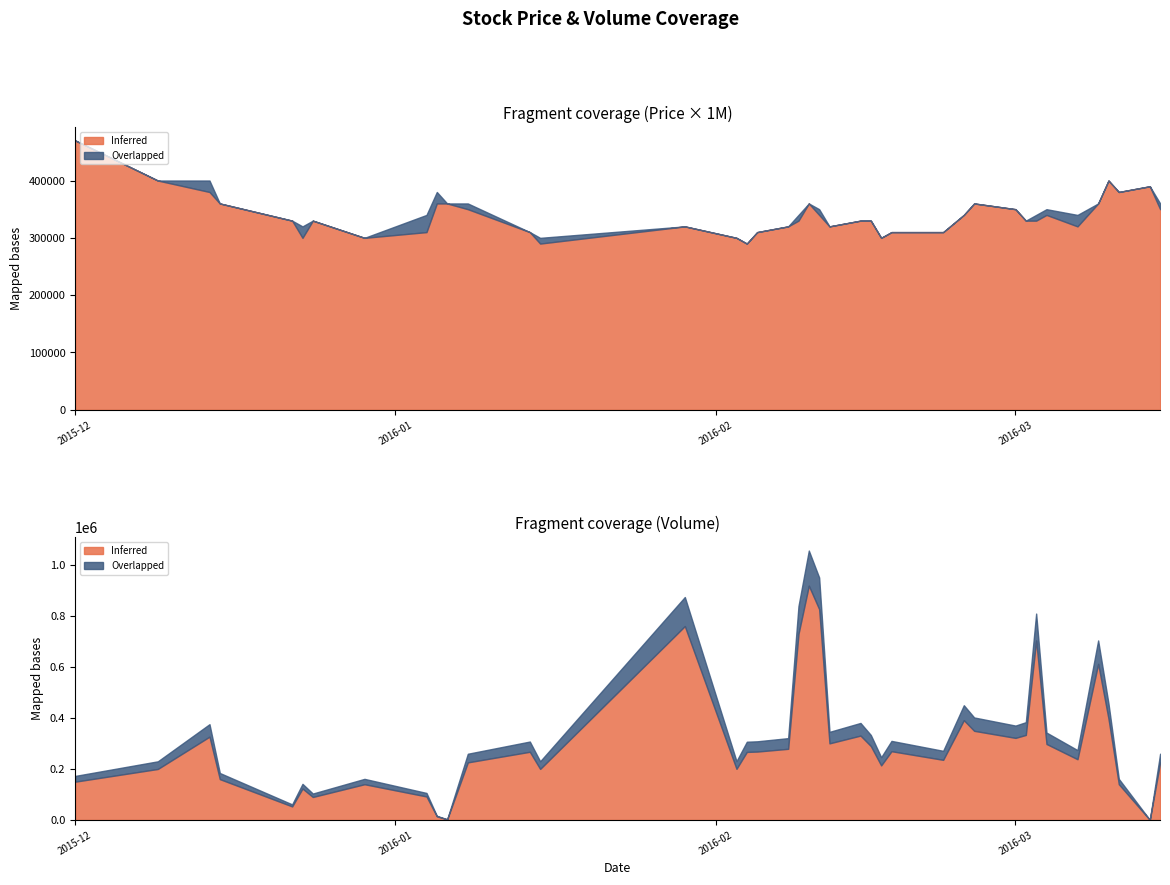

List the series in order of their overall mean, lowest first.

Inferred (Close), Overlapped (High)